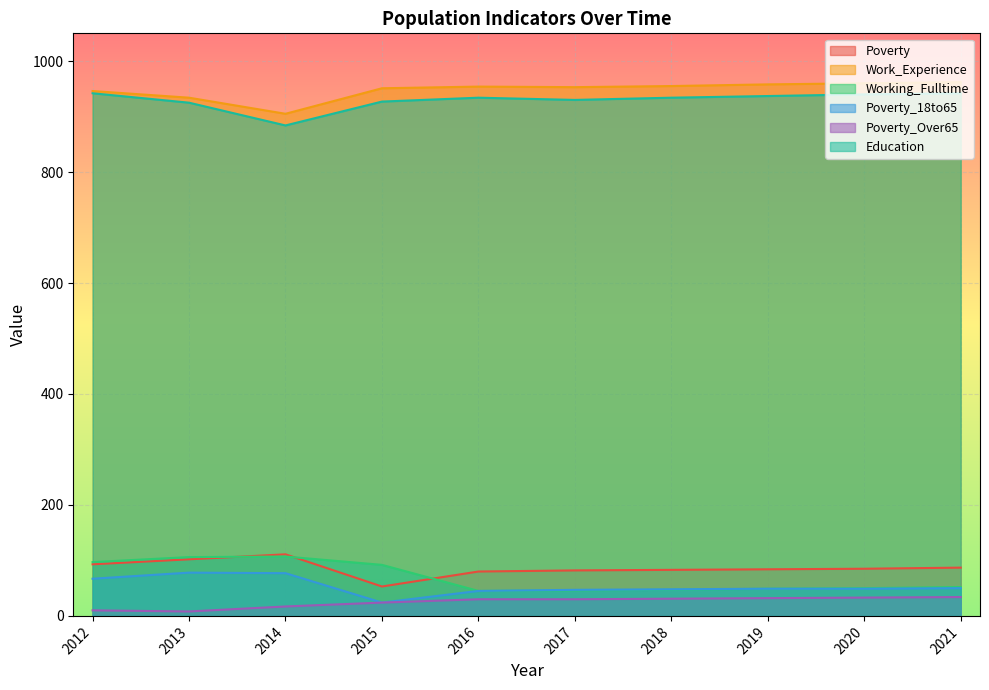

Rank the series by their maximum value, from lowest to highest.

Poverty_Over65, Poverty_18to65, Working_Fulltime, Poverty, Education, Work_Experience